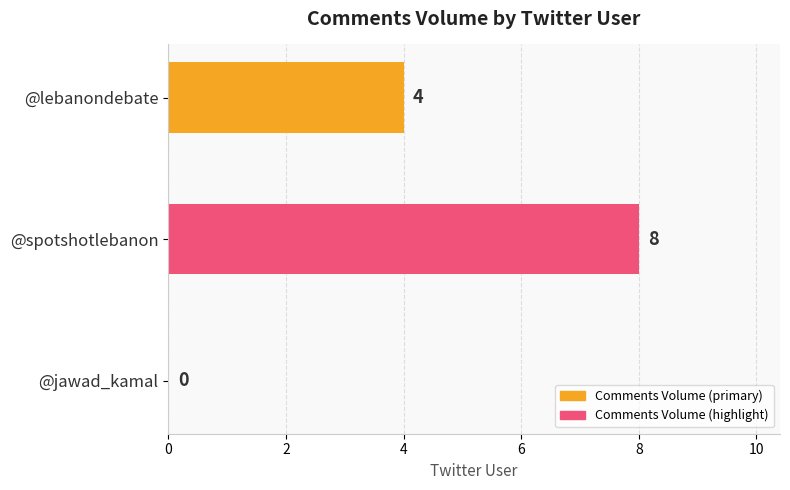

What is the change in value from @lebanondebate to @jawad_kamal?

-4